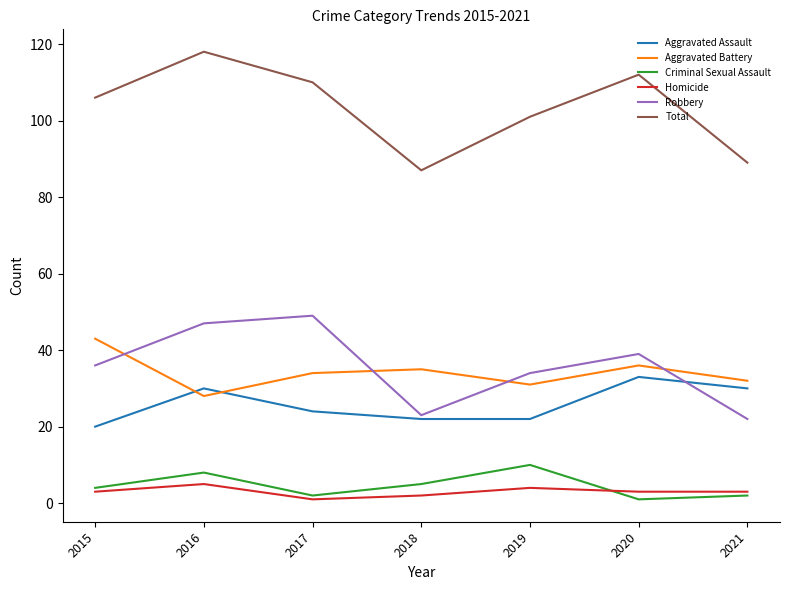

What is the average value of the Aggravated Assault series?

26